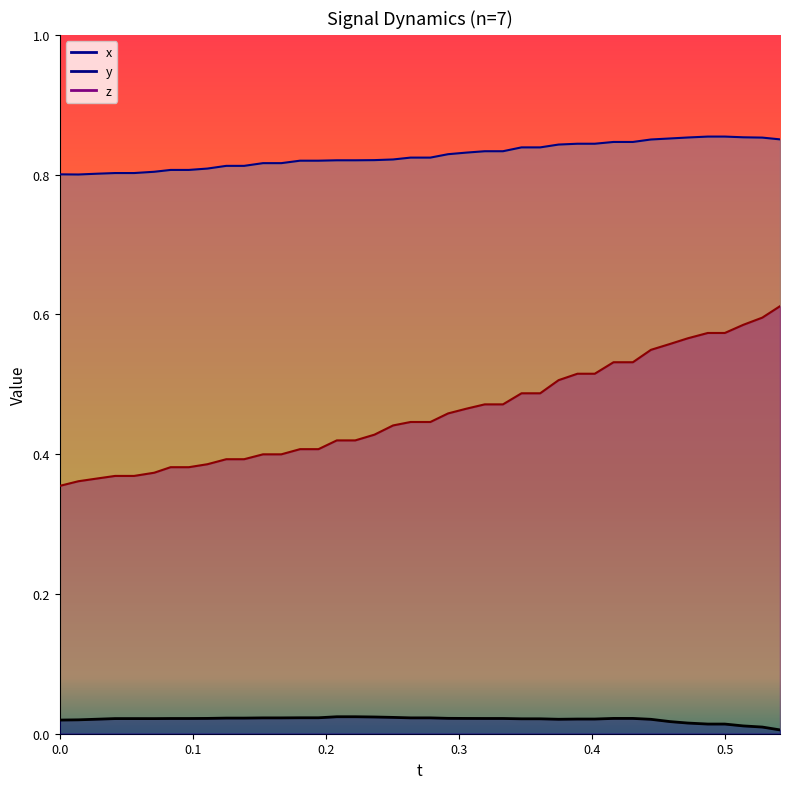

True or false: x_values and z_values cross at least once.

False